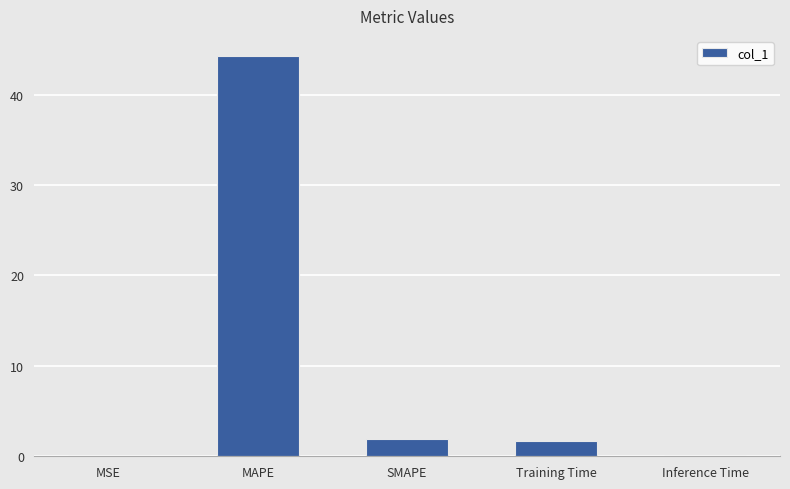

Which has a higher value, MAPE or SMAPE?

MAPE